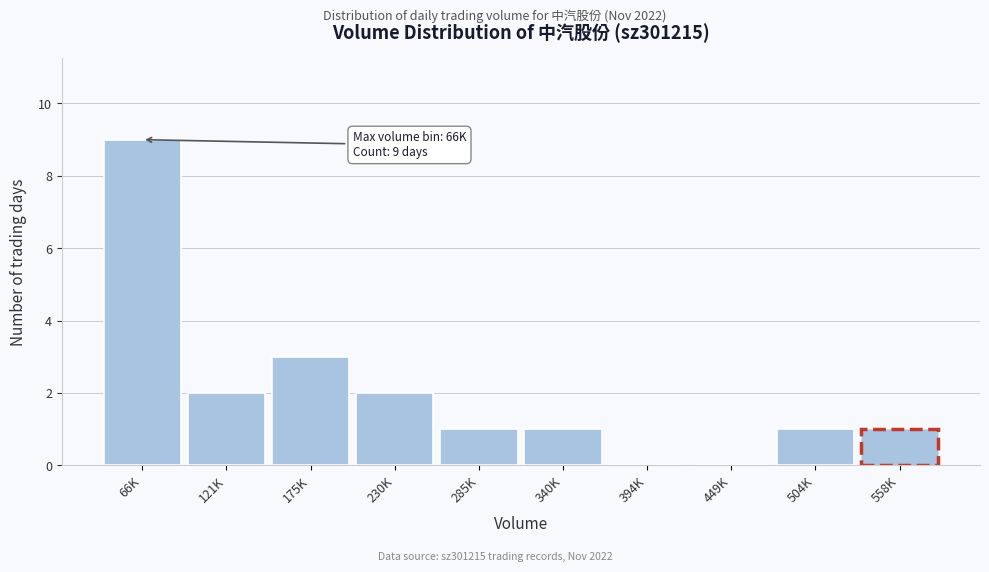

Reading left to right, transcribe all the data shown in this chart.

66K=9	121K=2	175K=3	230K=2	285K=1	340K=1	394K=0	449K=0	504K=1	558K=1